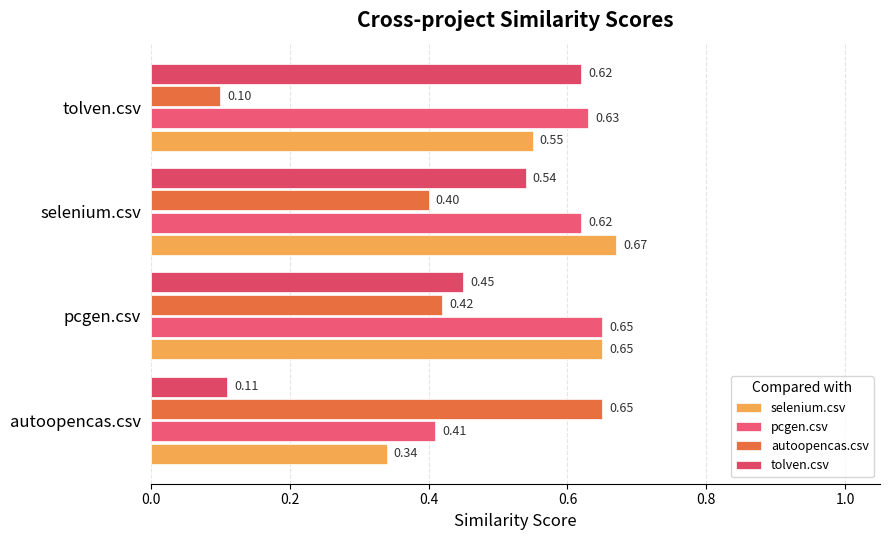

How many data points does each series have?

4